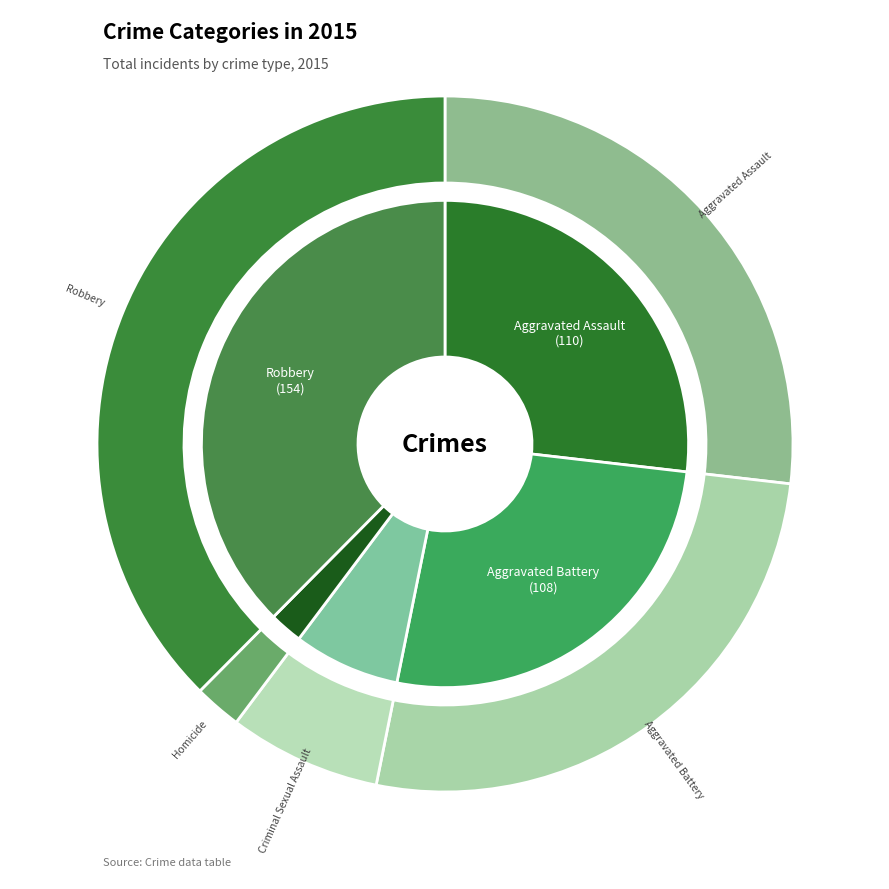

Is Homicide the majority of the pie?

No